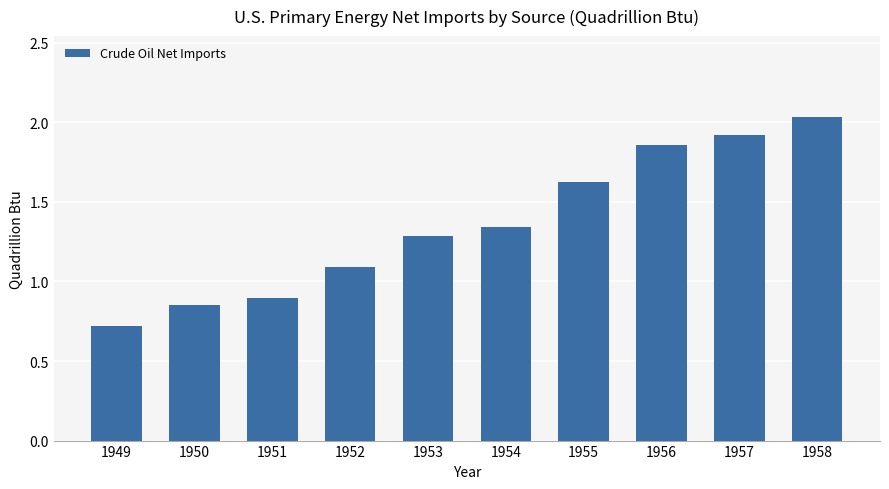

The chart shows a value of 0.9 at 1951. True or false?

True